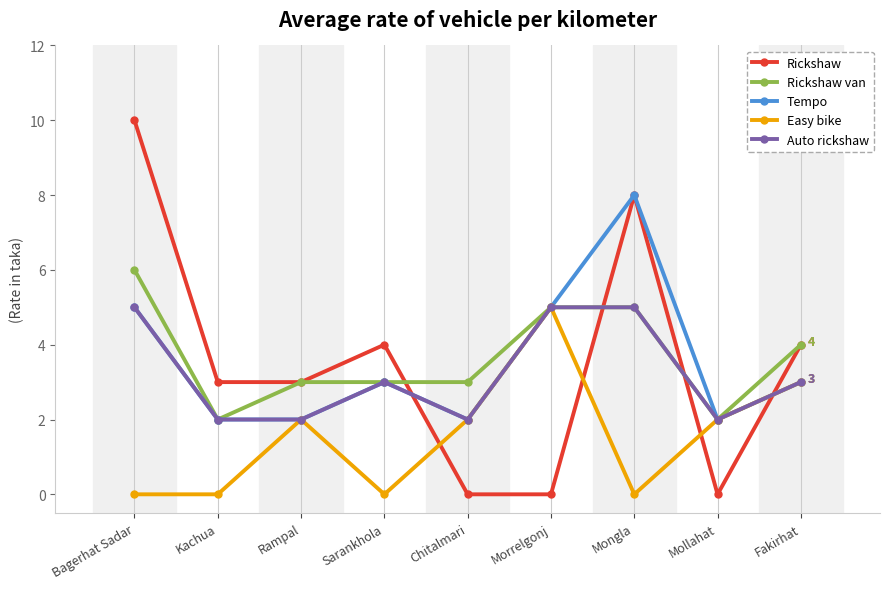

Which series has the largest range (max minus min)?

Rickshaw